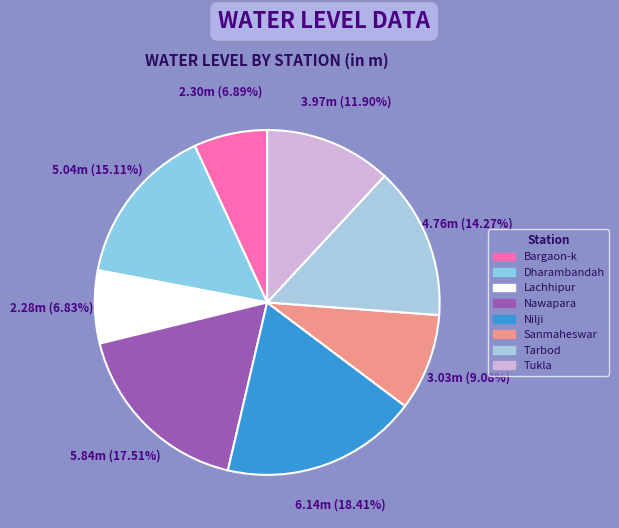

How many slices are in this pie chart?

8